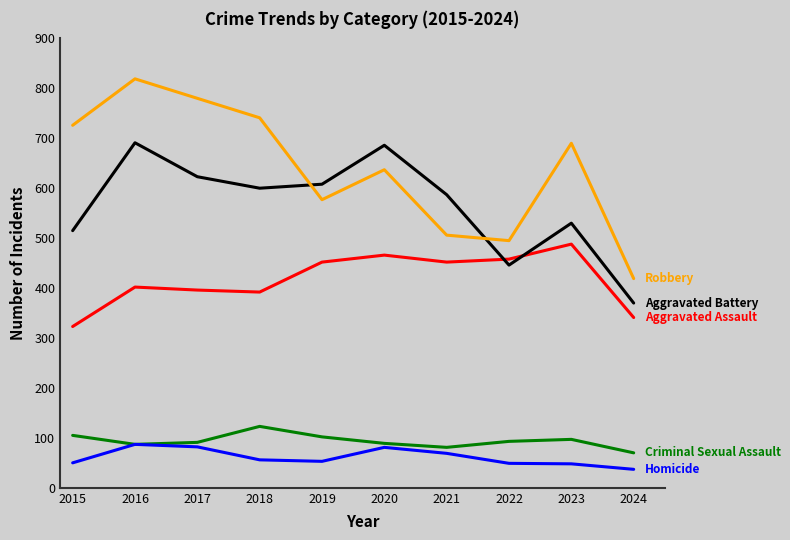

What is the spread (max minus min) of values at 2018?

685